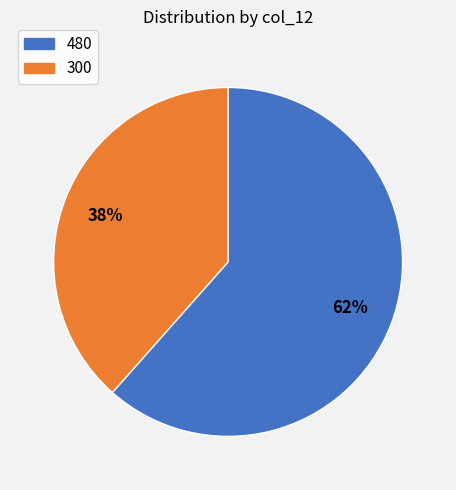

Does any single category account for the majority?

Yes